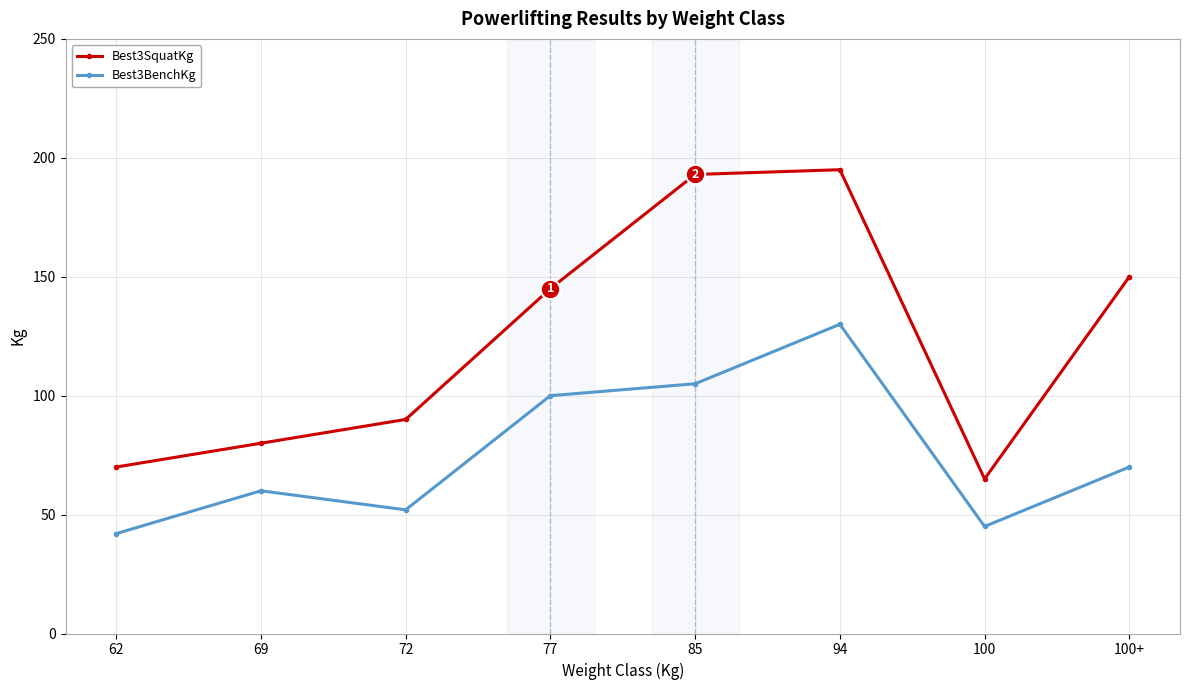

What position from the left is 85?

5